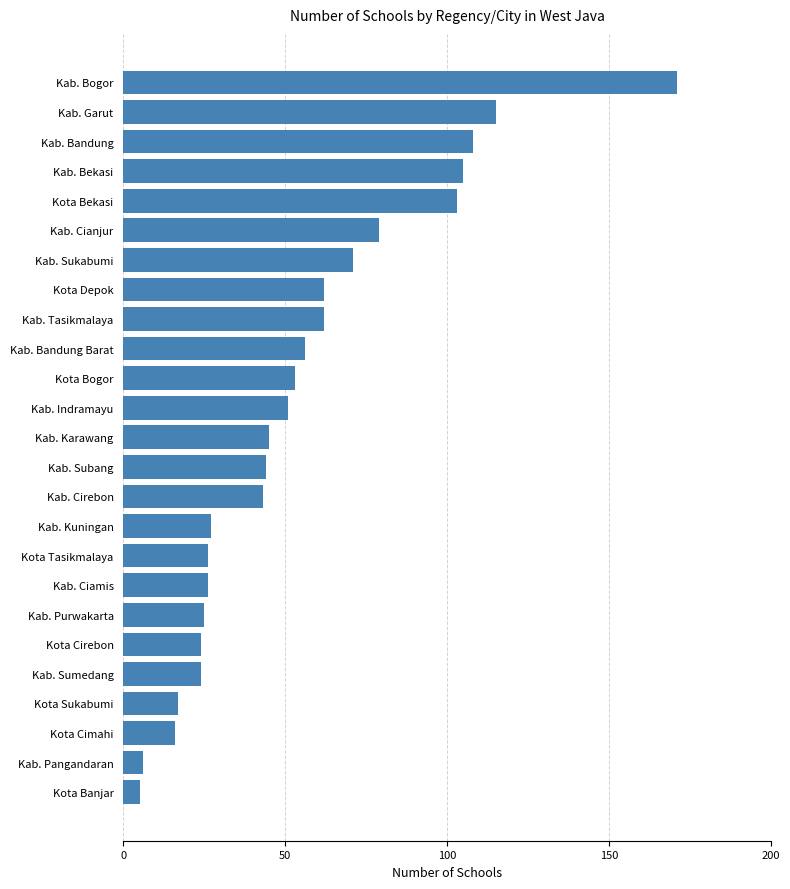

What is the sum of all values?

1364